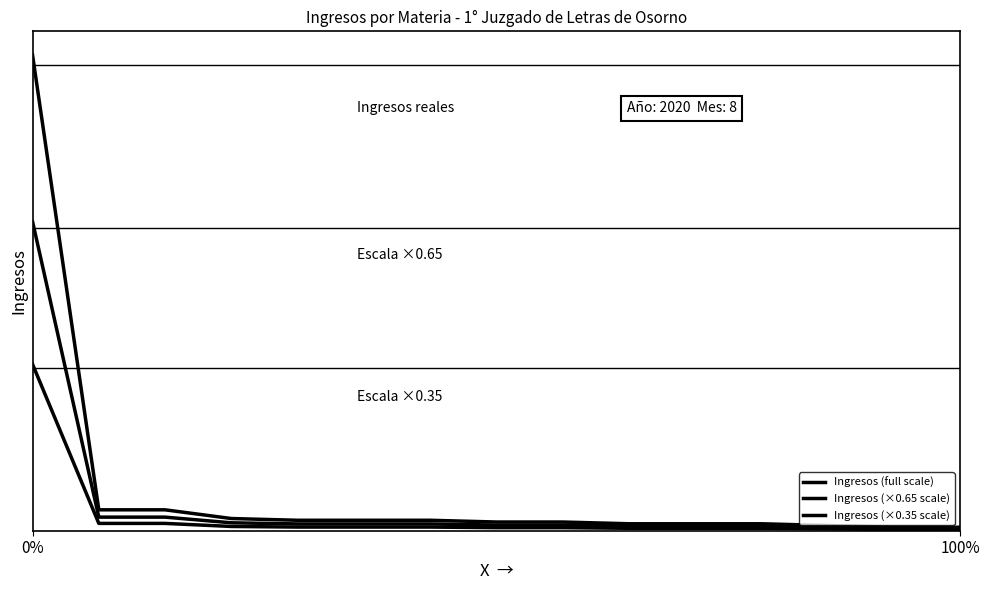

Does the chart have visible grid lines?

No